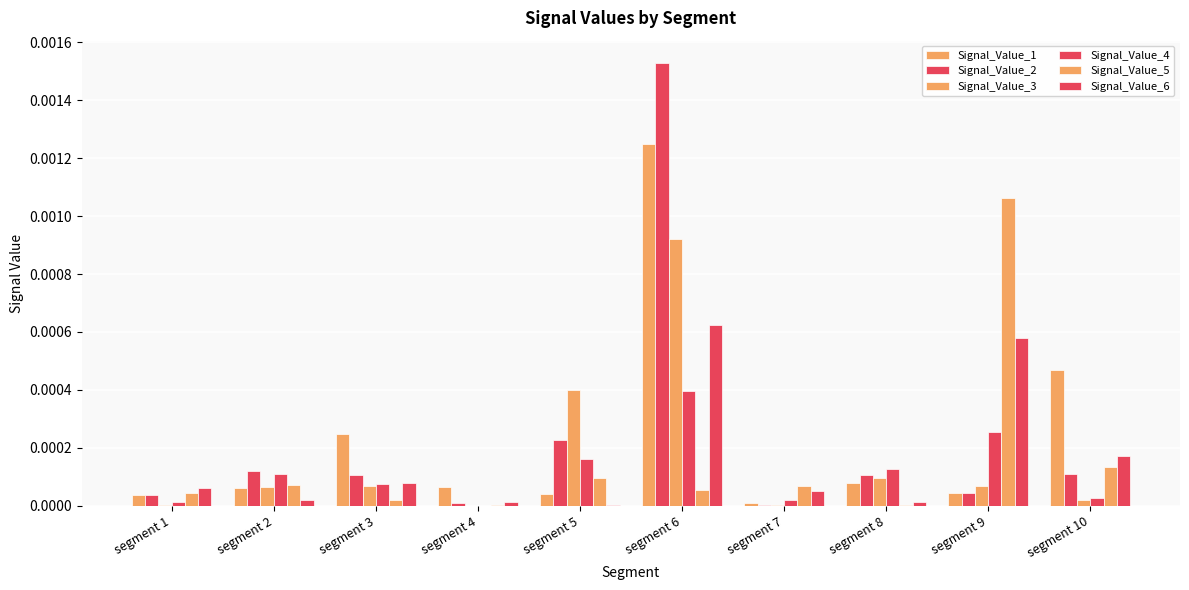

Is it true that Signal_Value_6 equals 0.0 at segment 6?

True